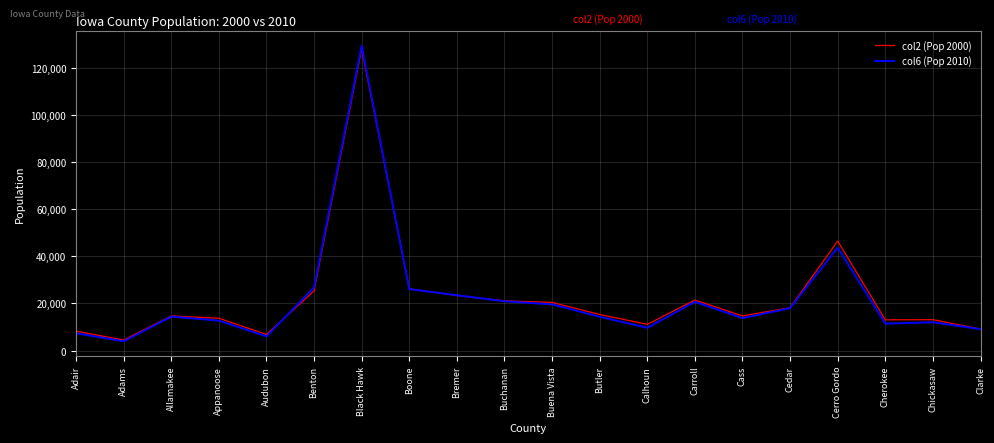

What is the total value across all series at Cerro Gordo?

90056